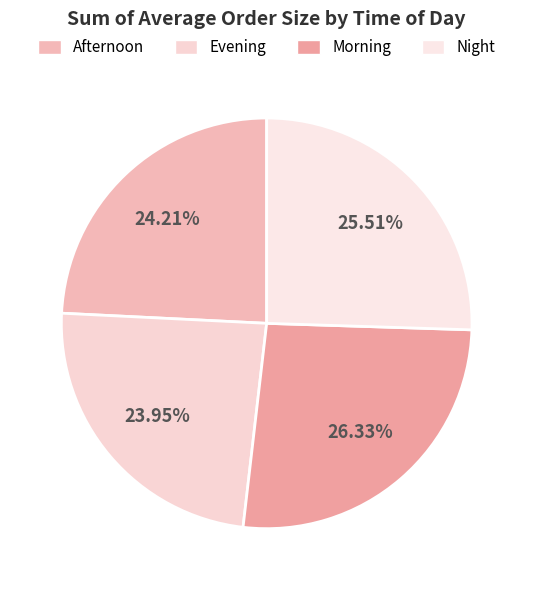

Count the number of slices in the pie.

4